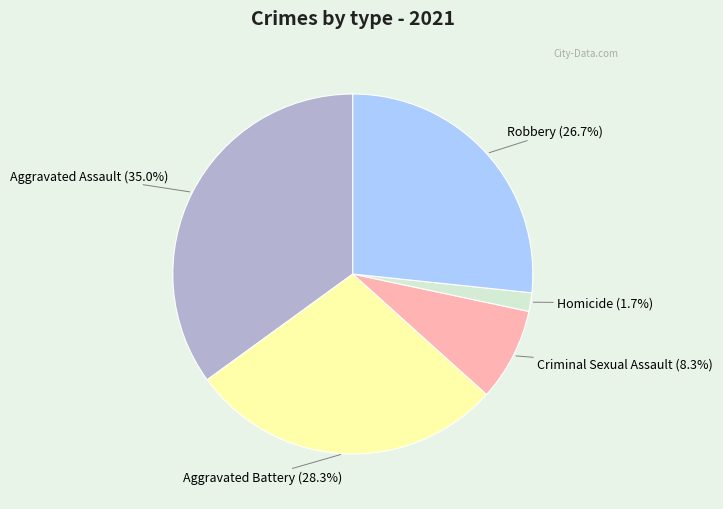

What percentage is the Homicide slice, to the nearest percent?

2%